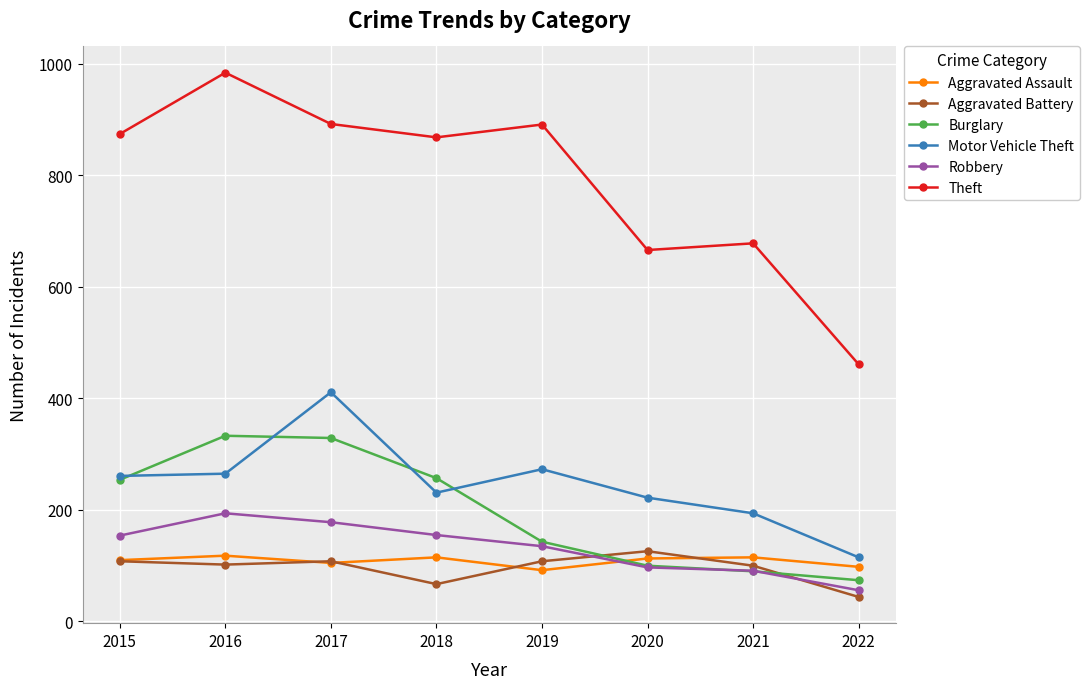

What is the value of the Motor Vehicle Theft point at the 2nd from the left?

265